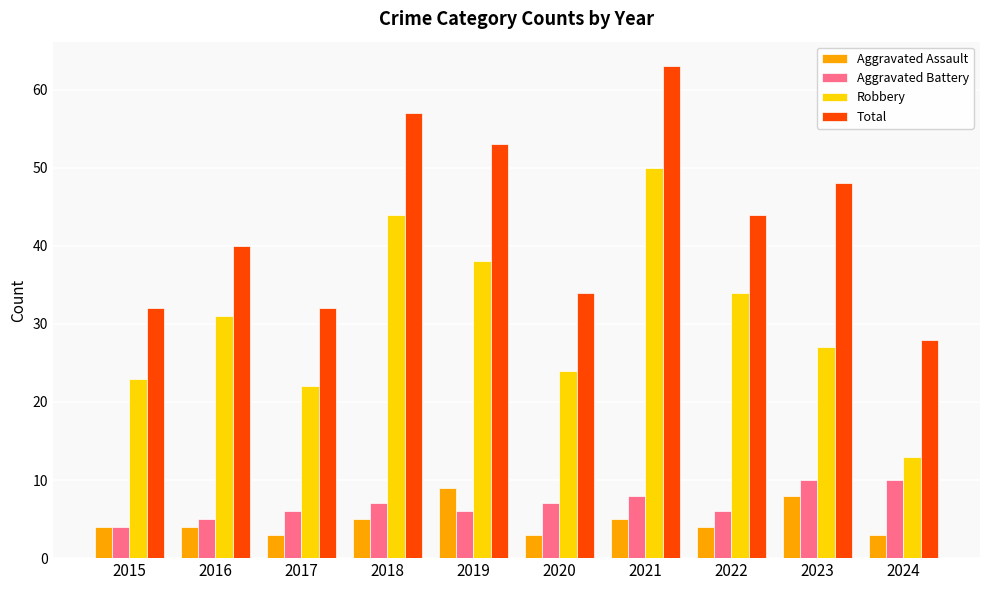

What is the approximate value of Total at 2017, to the nearest 10?

30